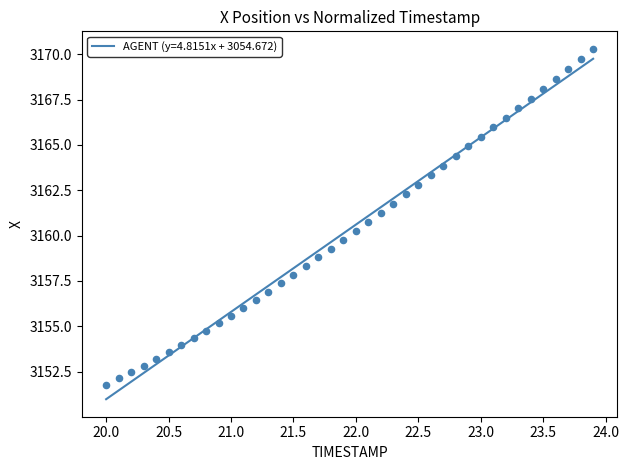

What is the range of X values (max minus min)?

3.9